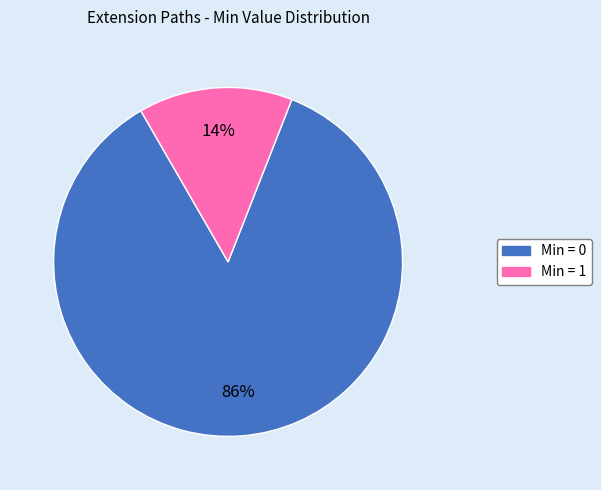

To the nearest percent, what is the average slice percentage?

50%